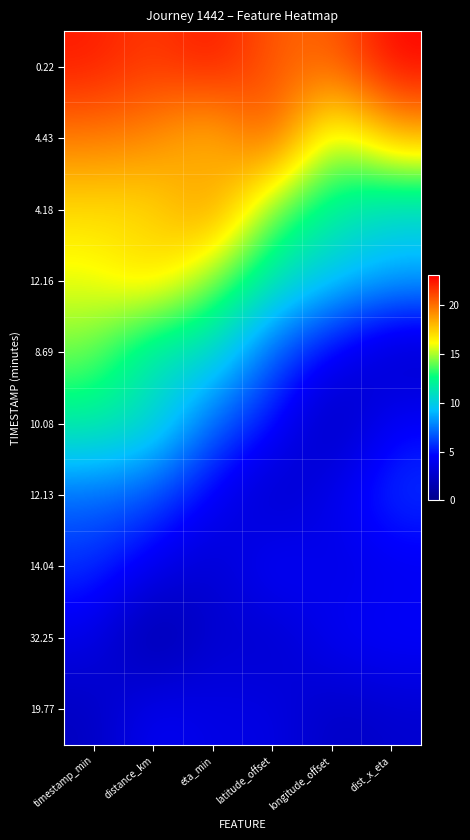

Reading left to right, transcribe all the data shown in this chart.

0.22: timestamp_min=22.3	distance_km=21.3	eta_min=22.6	latitude_offset=20.5	longitude_offset=20.3	dist_x_eta=22.9
4.43: timestamp_min=19.6	distance_km=19.4	eta_min=17.3	latitude_offset=21.4	longitude_offset=14.3	dist_x_eta=18.3
4.18: timestamp_min=17.0	distance_km=16.8	eta_min=19.7	latitude_offset=13.9	longitude_offset=11.9	dist_x_eta=10.3
12.16: timestamp_min=15.8	distance_km=17.5	eta_min=14.4	latitude_offset=11.3	longitude_offset=9.6	dist_x_eta=8.7
8.69: timestamp_min=14.2	distance_km=10.9	eta_min=10.8	latitude_offset=6.8	longitude_offset=4.4	dist_x_eta=2.0
10.08: timestamp_min=11.9	distance_km=10.9	eta_min=7.1	latitude_offset=5.1	longitude_offset=1.4	dist_x_eta=4.6
12.13: timestamp_min=7.1	distance_km=6.6	eta_min=4.3	latitude_offset=2.0	longitude_offset=4.0	dist_x_eta=6.0
14.04: timestamp_min=5.8	distance_km=4.0	eta_min=2.5	latitude_offset=5.1	longitude_offset=3.5	dist_x_eta=3.9
32.25: timestamp_min=3.8	distance_km=0.4	eta_min=3.0	latitude_offset=2.3	longitude_offset=4.4	dist_x_eta=4.7
19.77: timestamp_min=2.1	distance_km=4.4	eta_min=3.5	latitude_offset=3.7	longitude_offset=2.2	dist_x_eta=2.7